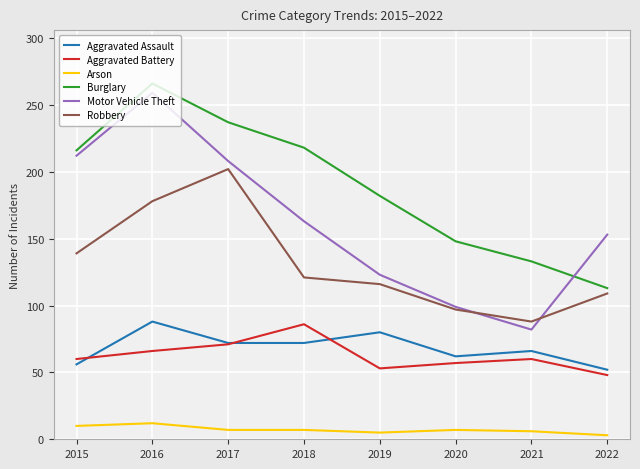

Which series has the widest spread of values?

Motor Vehicle Theft